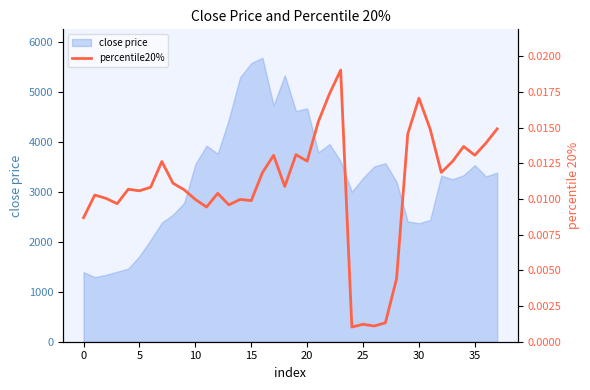

What is the highest value of the close price series?

5688.5